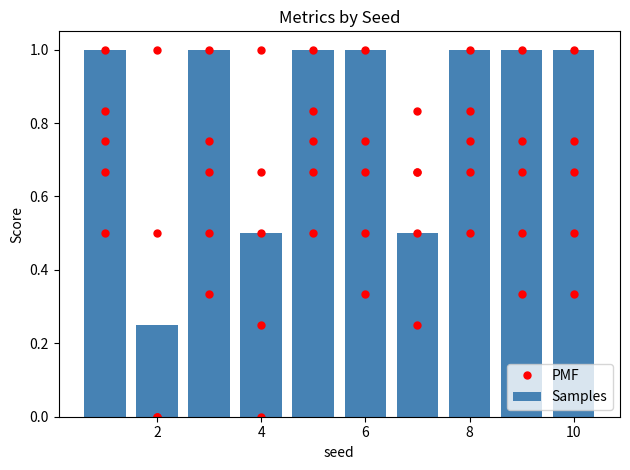

What is the difference between the maximum and minimum values in the PMF series?

1.0